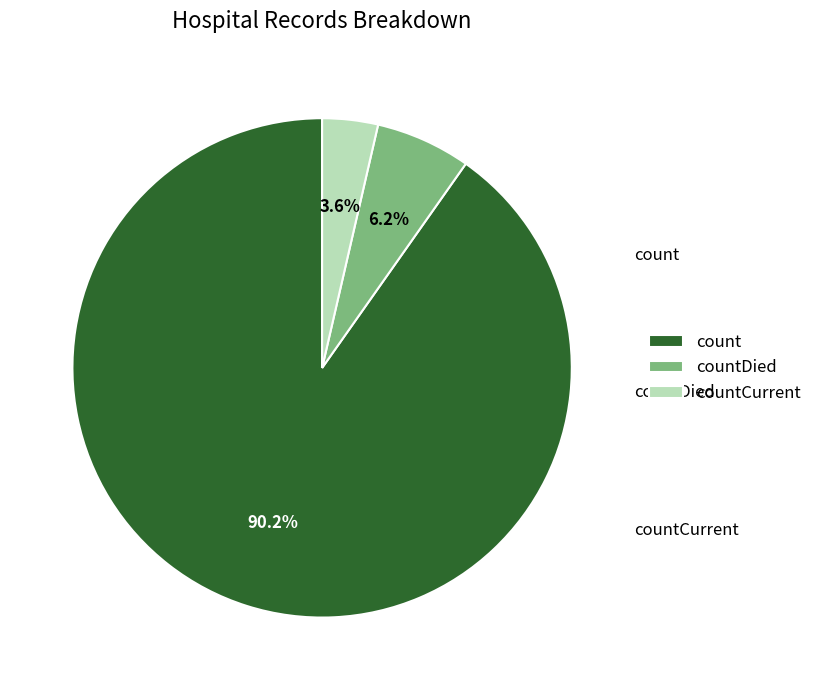

What percentage is the count slice, to the nearest percent?

90%